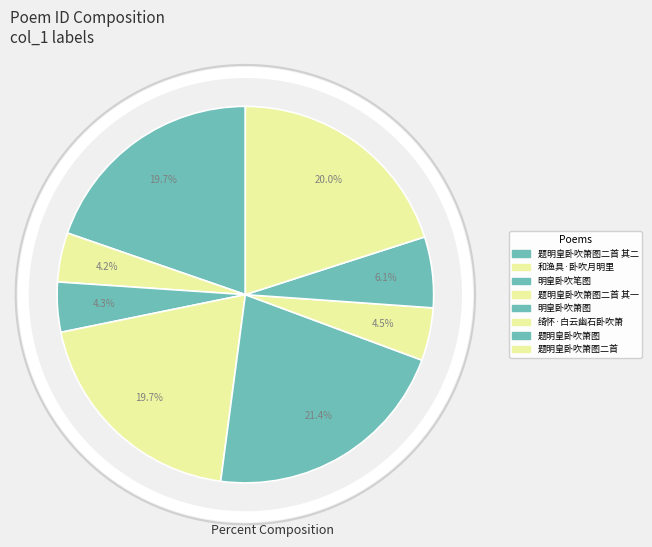

Does 和渔具·卧吹月明里 account for over 50% of the chart?

No